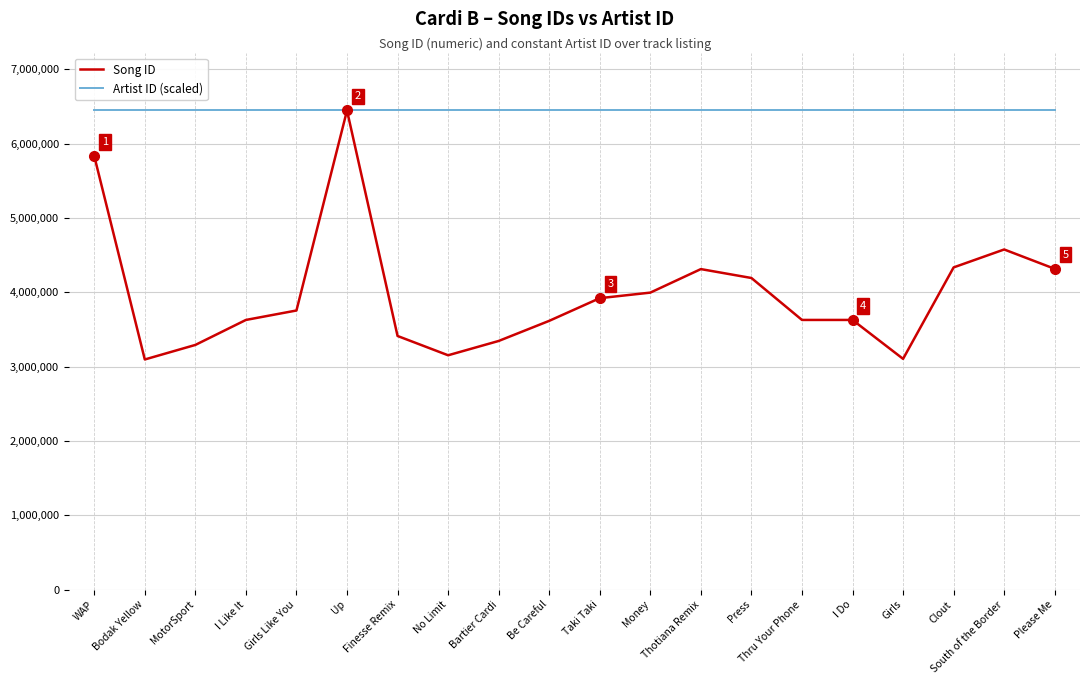

At which label does Song ID first exceed 3754239?

WAP